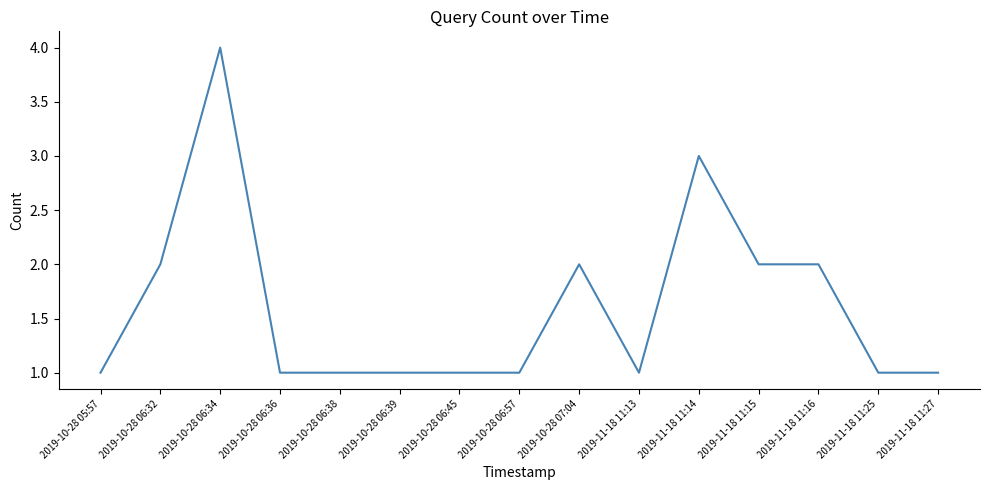

How many lines are shown in the chart?

1